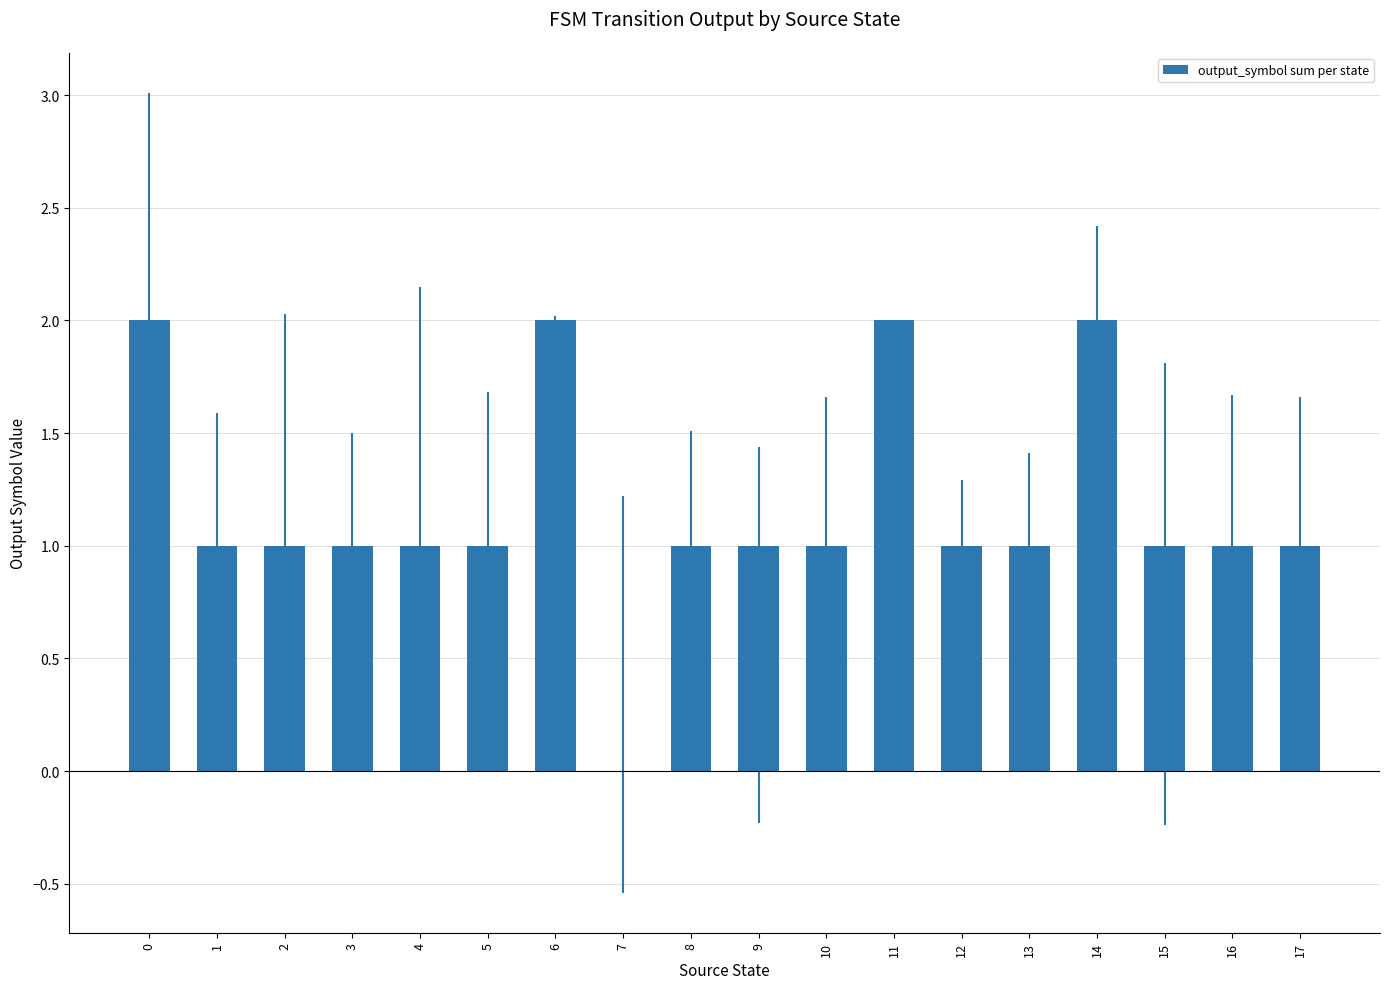

Approximately how many times larger is the value at 2 compared to 16?

1.0